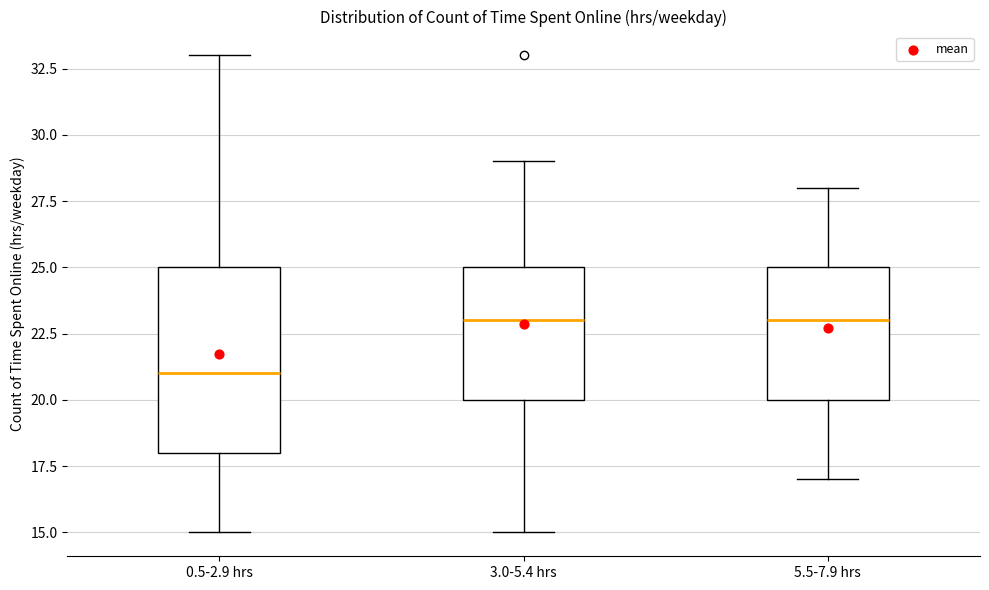

Where does the upper whisker of the box for 3.0-5.4 hrs end on the y-axis? The values are not printed on the chart, so give them approximately, as read against the axis.

29